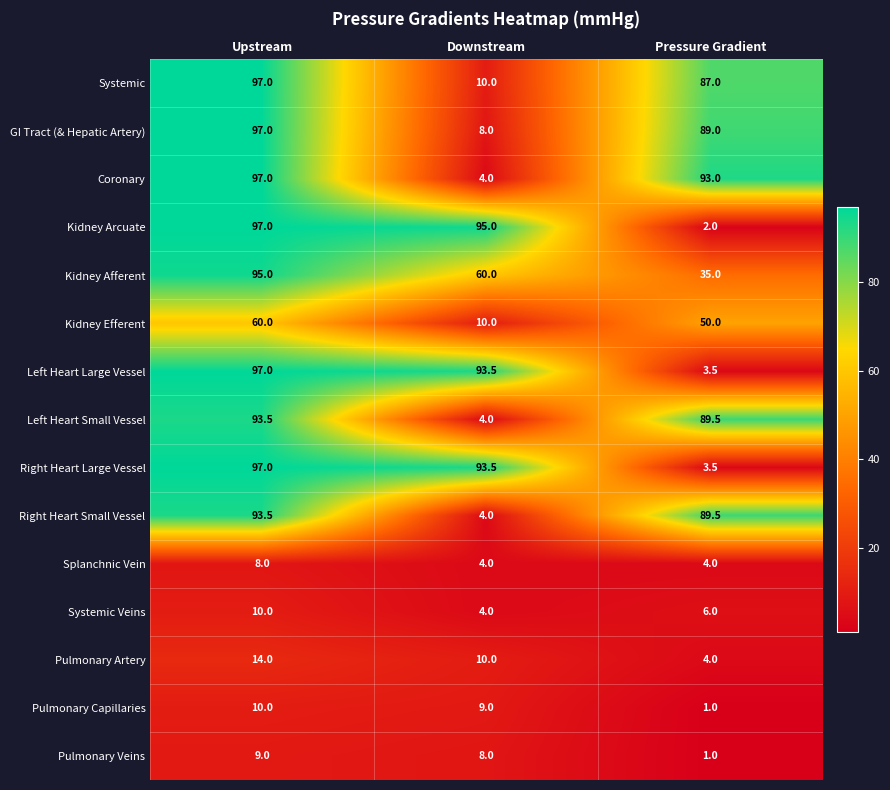

Which series has the widest spread of values?

Kidney Arcuate